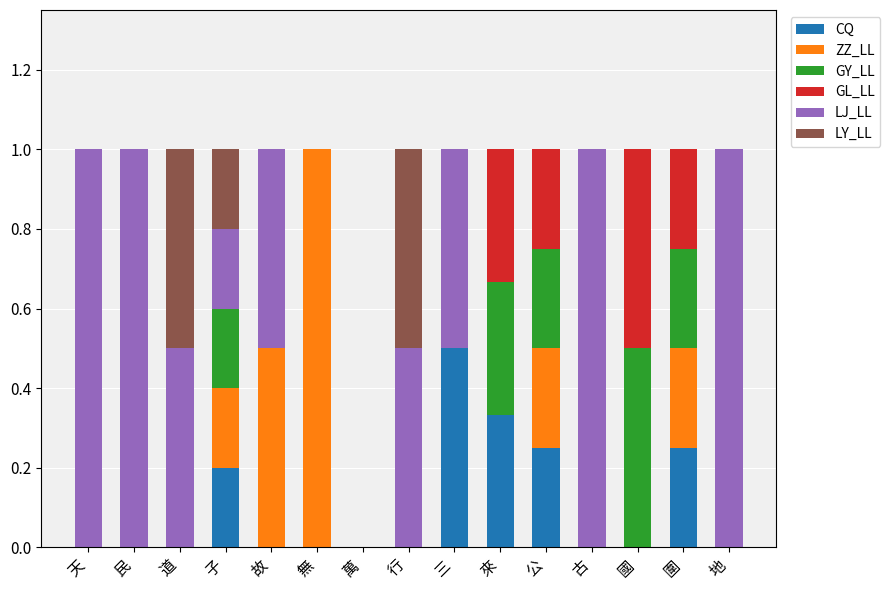

What is the sum of all CQ values?

1.5